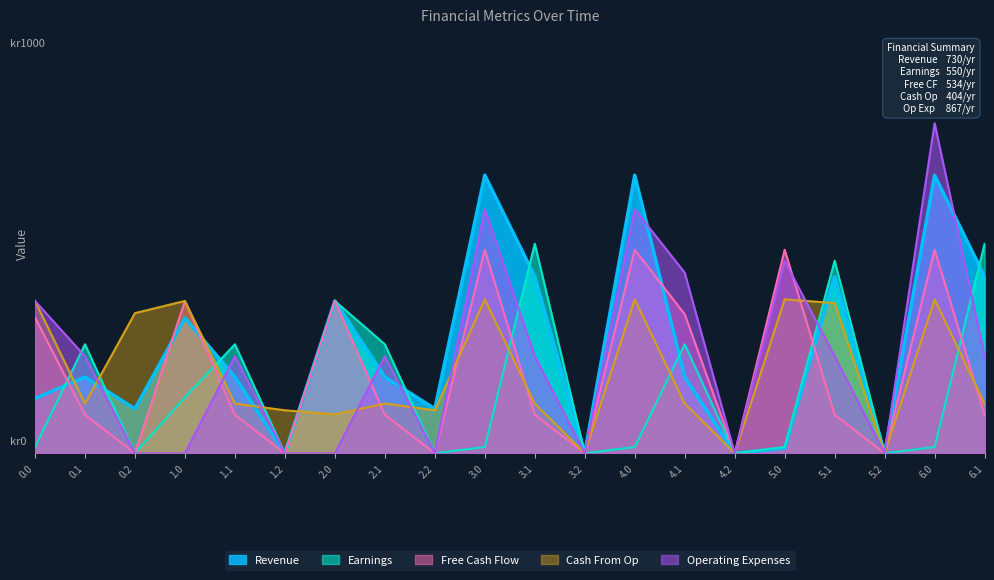

What is the difference between the Earnings values at 3.1 and 0.0?

533.7